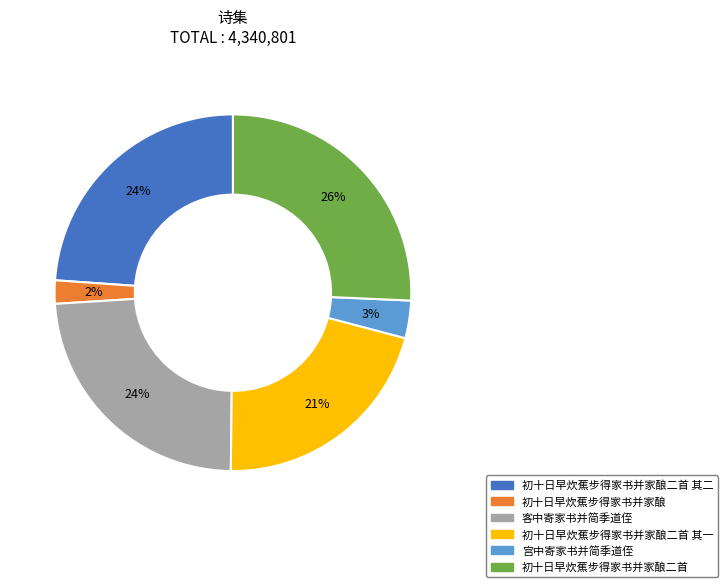

To the nearest percent, what is the difference between the largest and smallest slice percentages?

24%